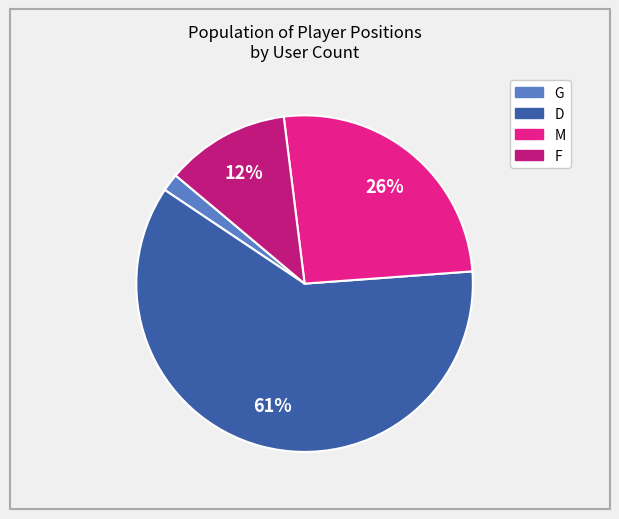

To the nearest percent, what is the average slice percentage?

25%